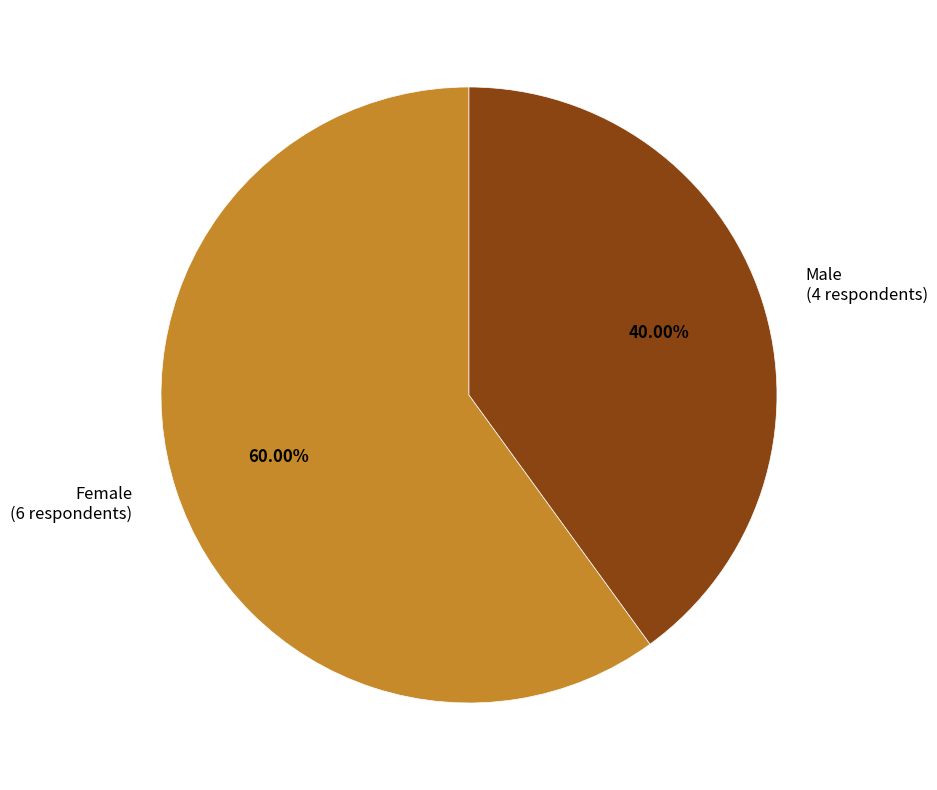

To the nearest percent, what is the average slice percentage?

50%